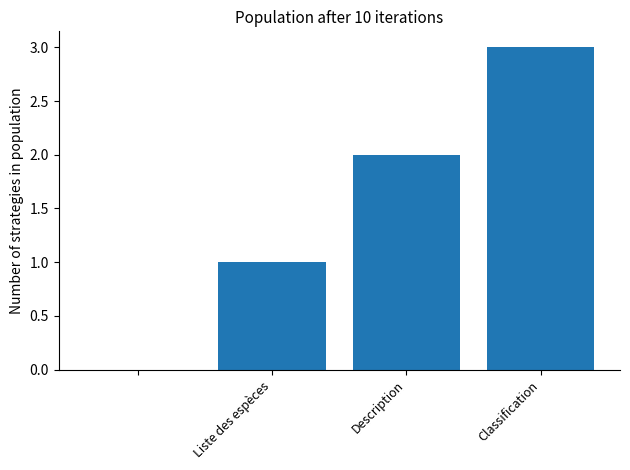

What is the sum of all values?

6